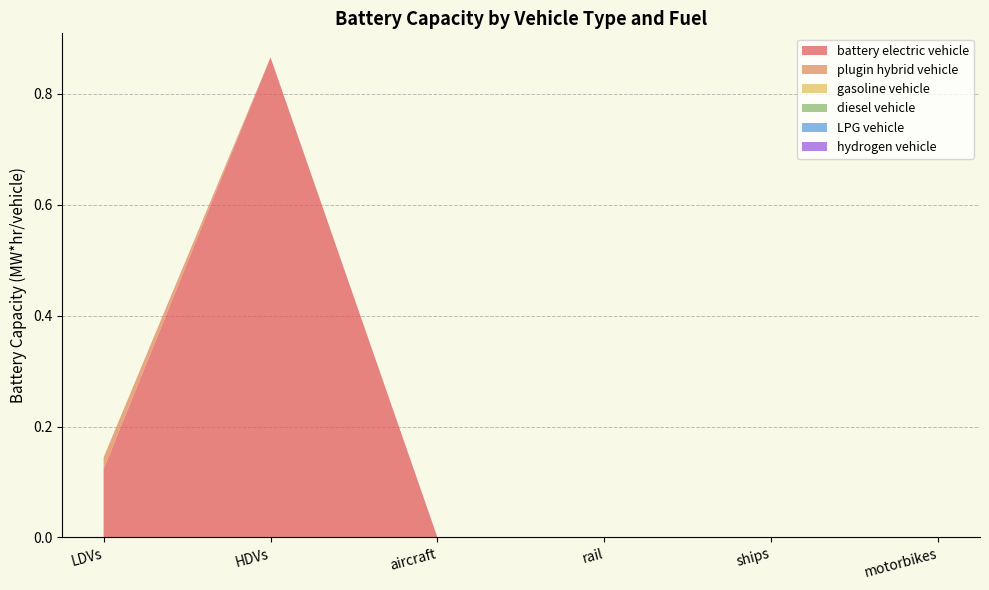

Reading left to right, extract all data points from this chart.

battery electric vehicle: 0.1	0.9	0.0	0.0	0.0	0.0
plugin hybrid vehicle: 0.0	0.0	0.0	0.0	0.0	0.0
gasoline vehicle: 0.0	0.0	0.0	0.0	0.0	0.0
diesel vehicle: 0.0	0.0	0.0	0.0	0.0	0.0
LPG vehicle: 0.0	0.0	0.0	0.0	0.0	0.0
hydrogen vehicle: 0.0	0.0	0.0	0.0	0.0	0.0